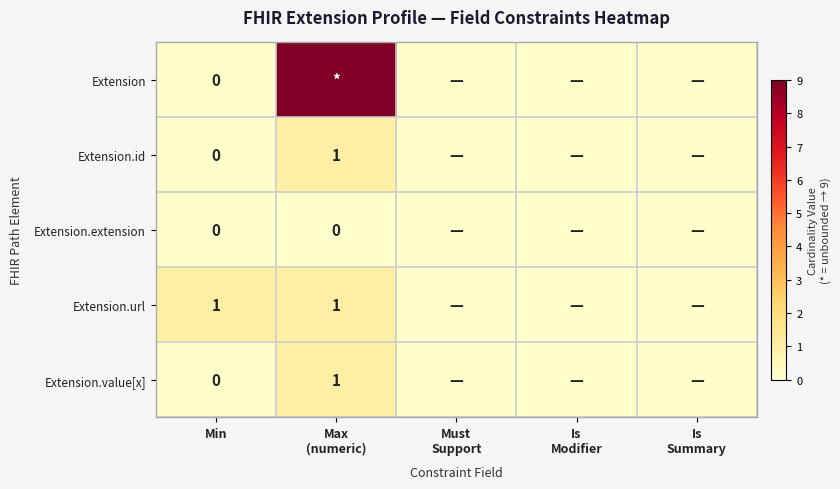

What is the sum of all Extension.value[x] values?

1